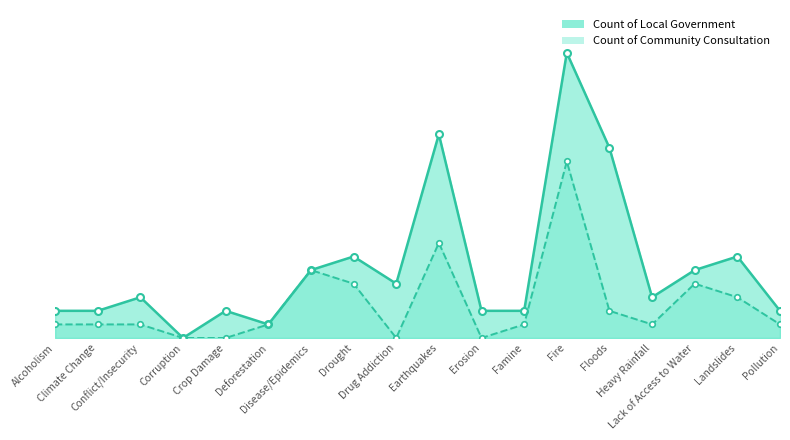

What is the difference between the Count of Local Government values at Corruption and Drug Addiction?

4